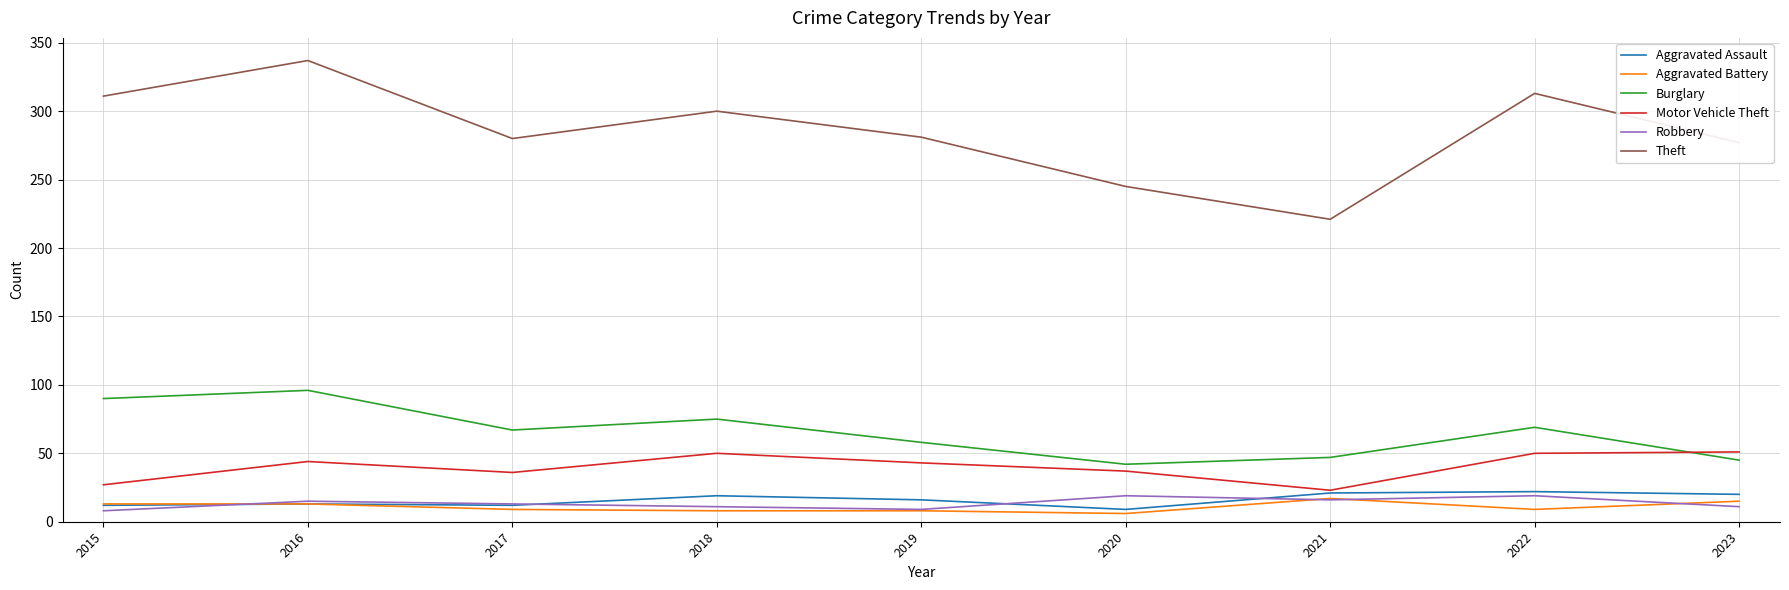

What is the difference between the Aggravated Battery values at 2020 and 2021?

11